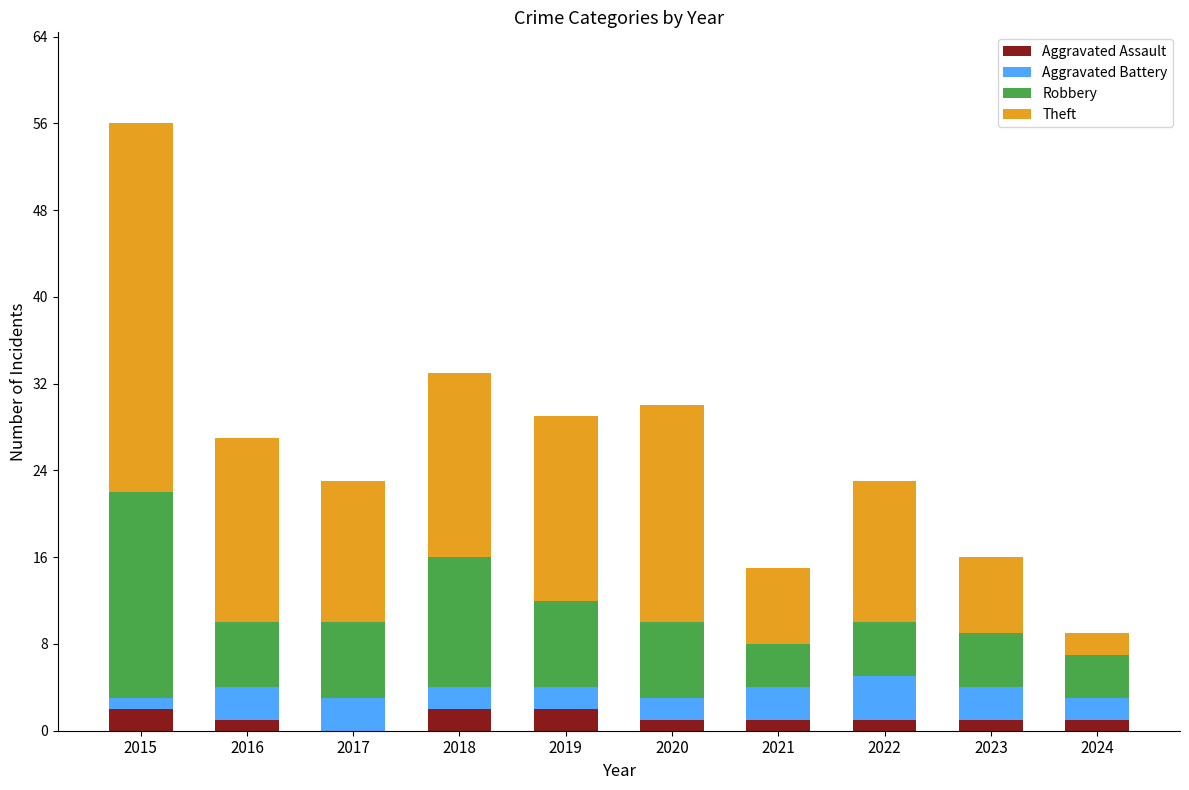

At which category is the sum across all series the highest?

2015